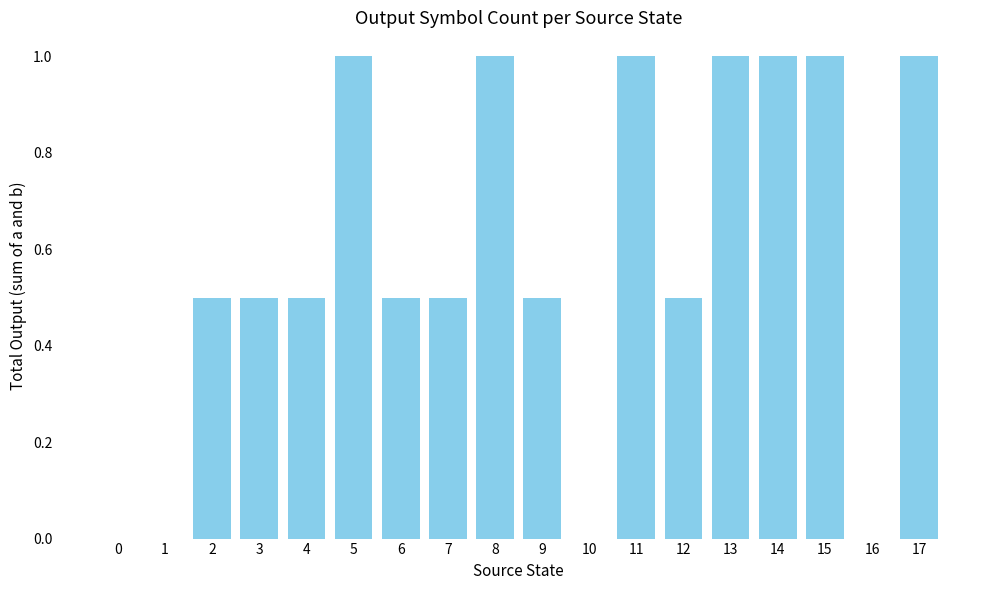

Reading right to left, transcribe all the data shown in this chart.

1.0	0.0	1.0	1.0	1.0	0.5	1.0	0.0	0.5	1.0	0.5	0.5	1.0	0.5	0.5	0.5	0.0	0.0